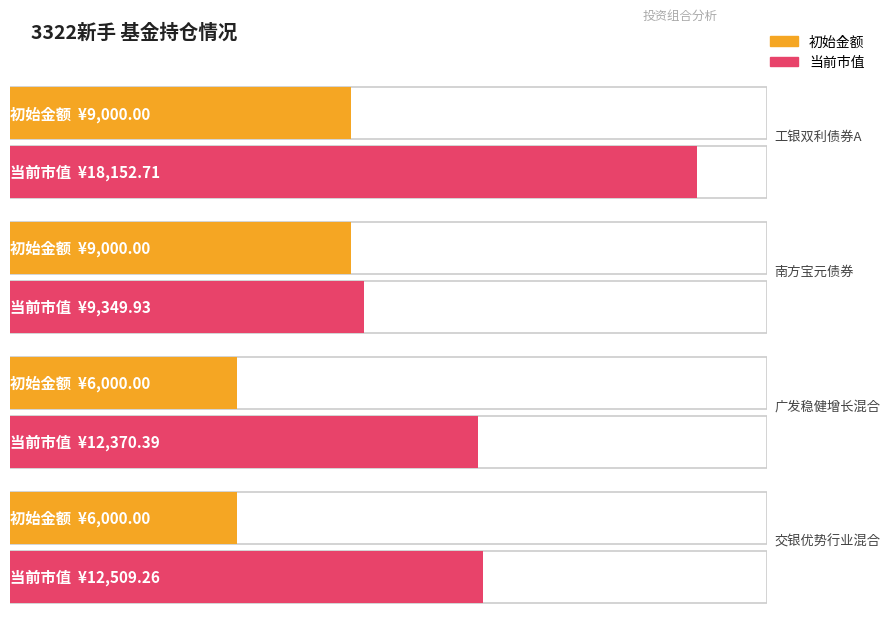

True or false: 初始金额 has a value of 9000.0 at 工银双利债券A.

True